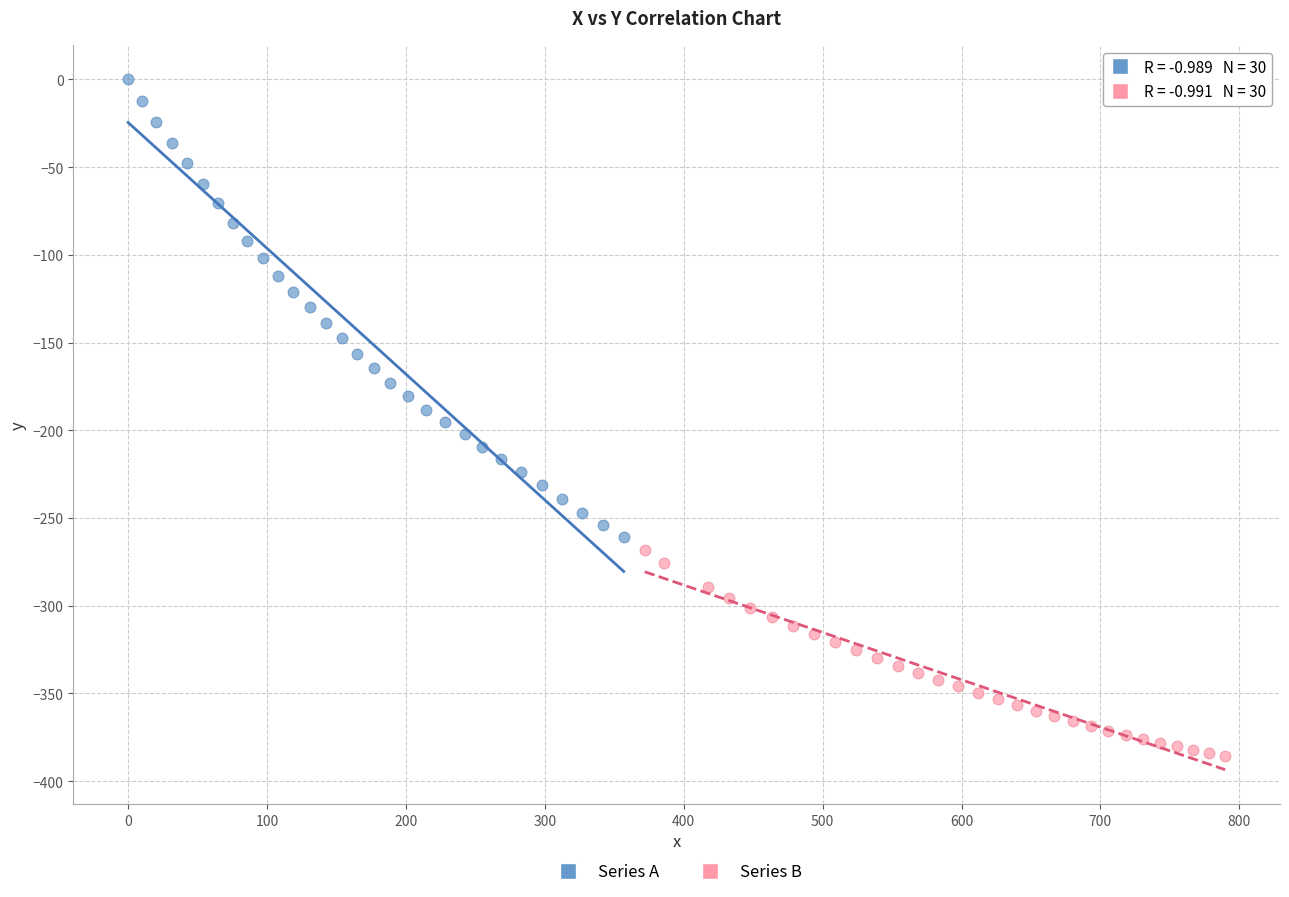

Which series reaches the minimum Y coordinate?

Series B